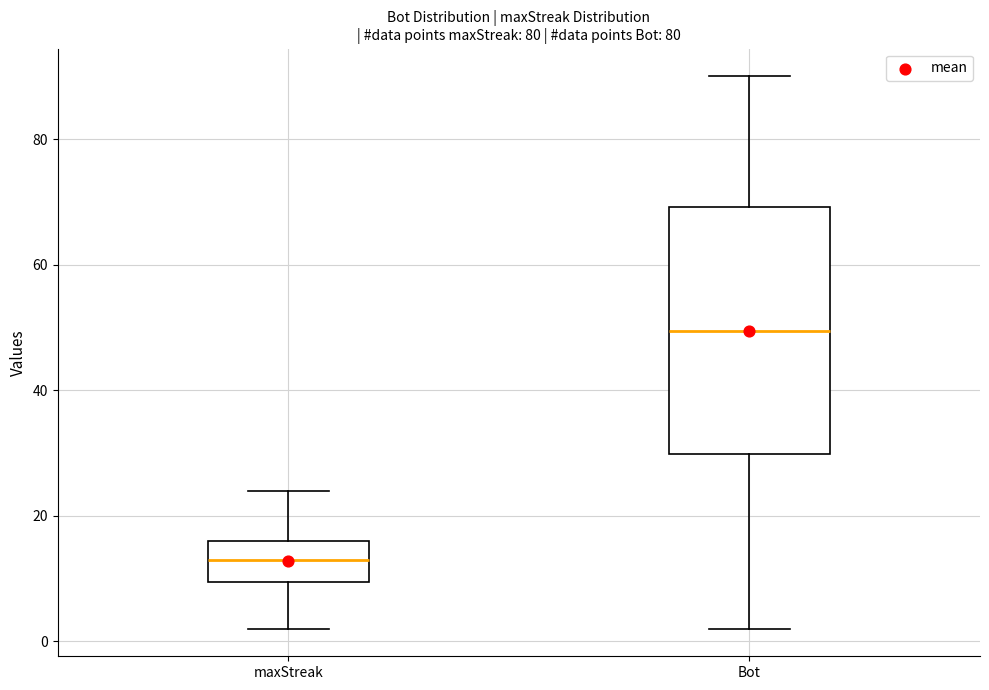

Comparing the boxes themselves (not the whiskers), which one is the tallest?

Bot